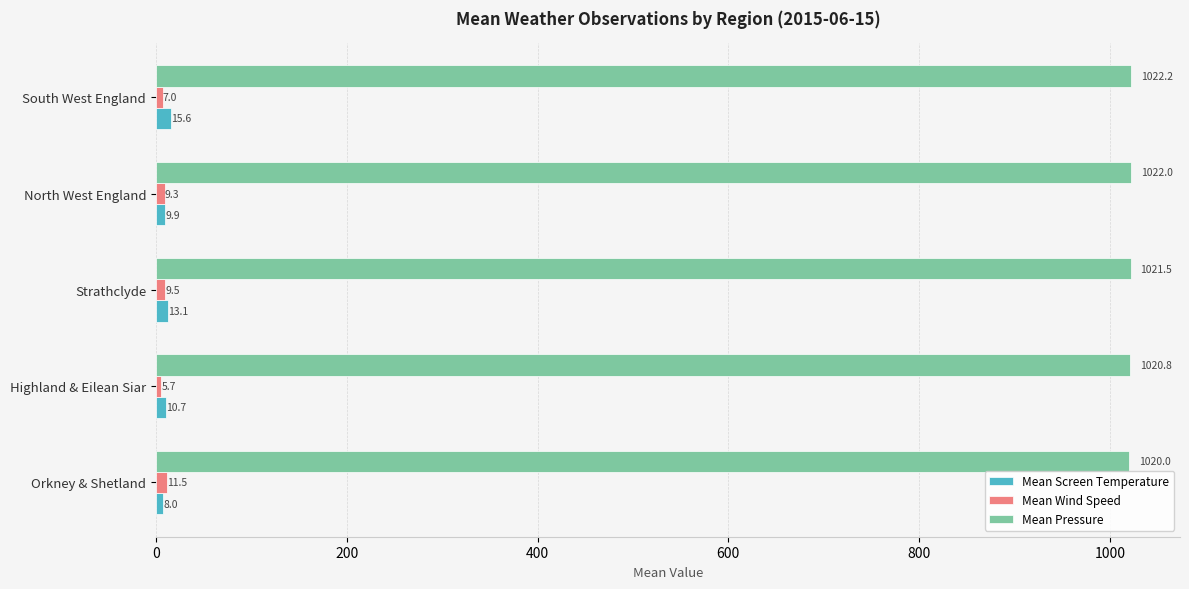

At how many categories does at least one series exceed 958?

5